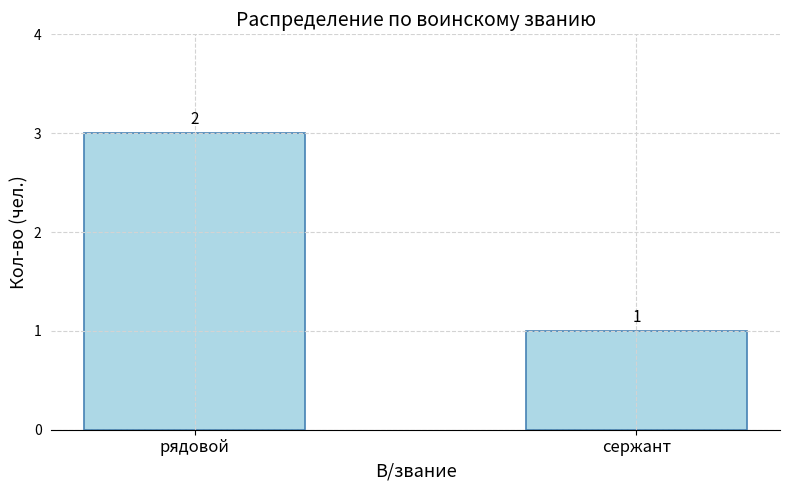

What is the minimum value shown in the chart?

1